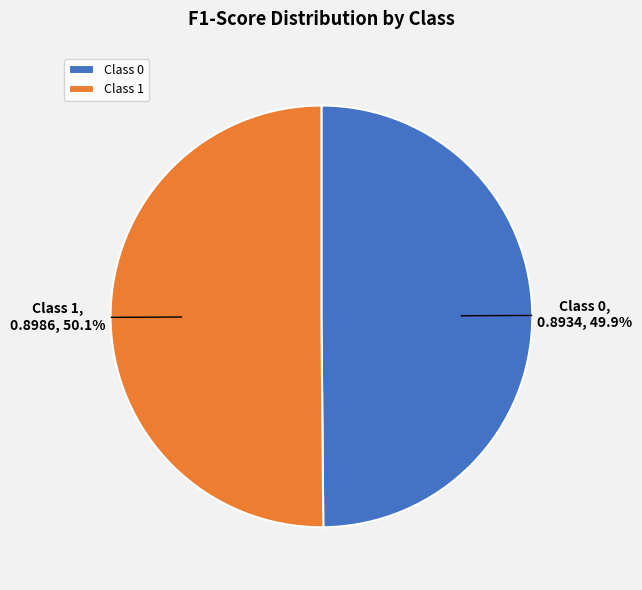

Is the sum of Class 0 and Class 1 greater than half?

Yes